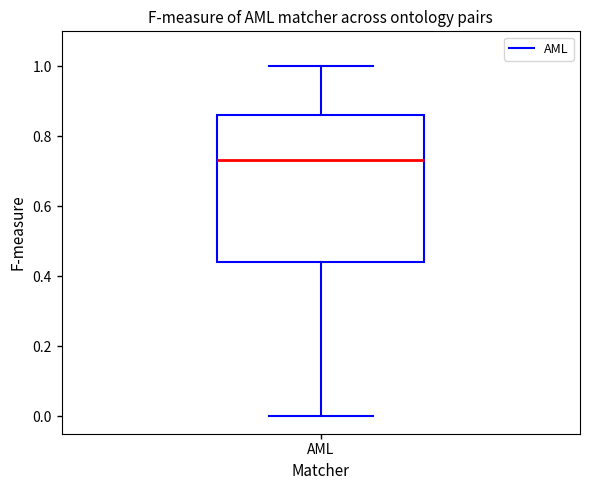

Where is the upper edge of the box for AML on the y-axis? The values are not printed on the chart, so give them approximately, as read against the axis.

0.86